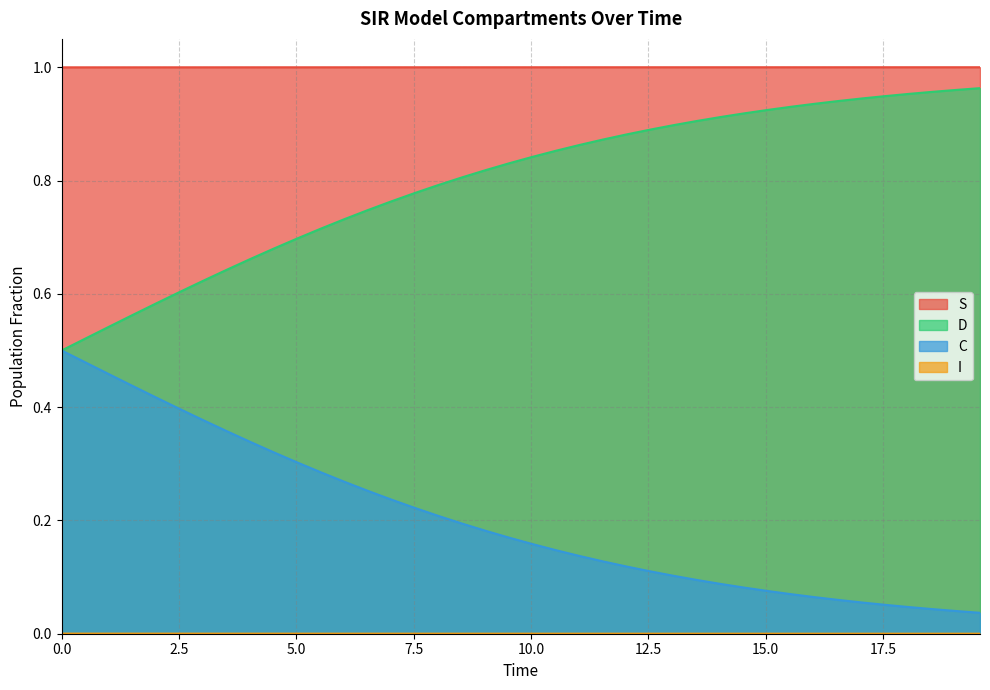

True or false: C and S cross at least once.

False